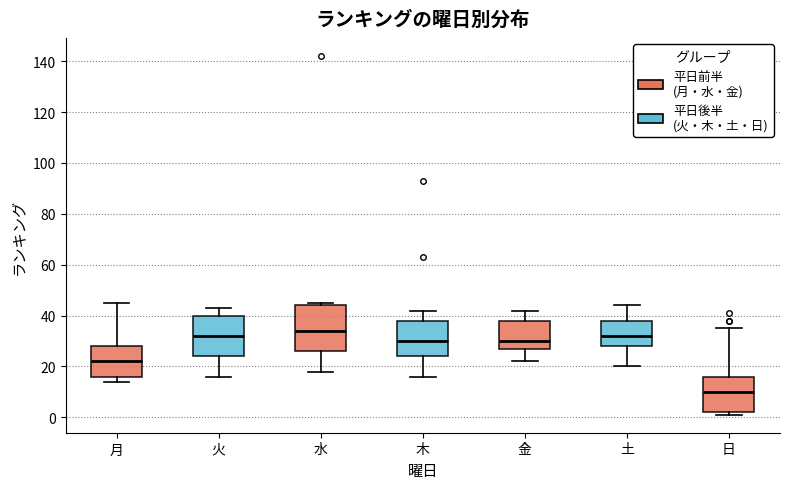

Which box has the lowest median line?

日